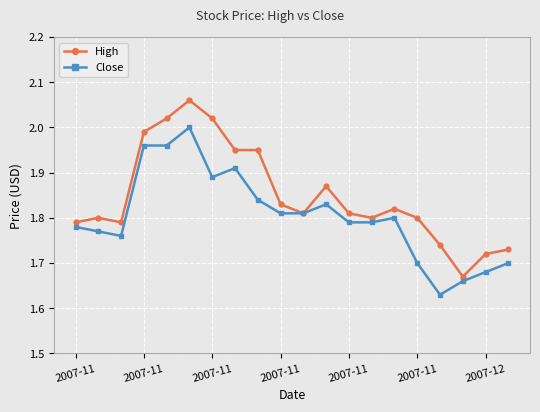

Rank the series by their maximum value, from highest to lowest.

High, Close